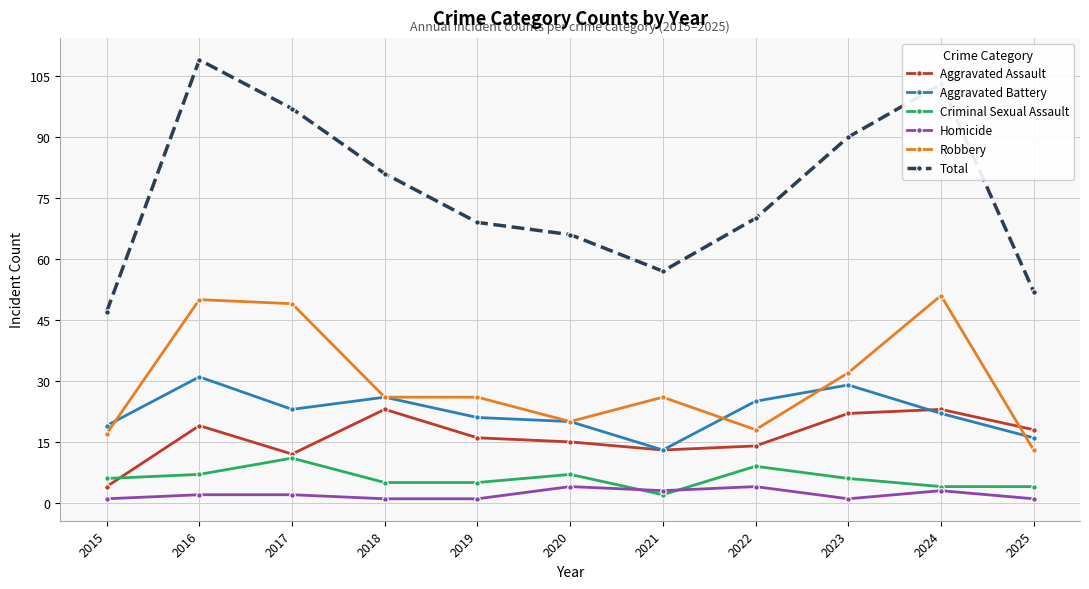

Is the value of Aggravated Assault at 2019 greater than the value of Total at 2024?

No